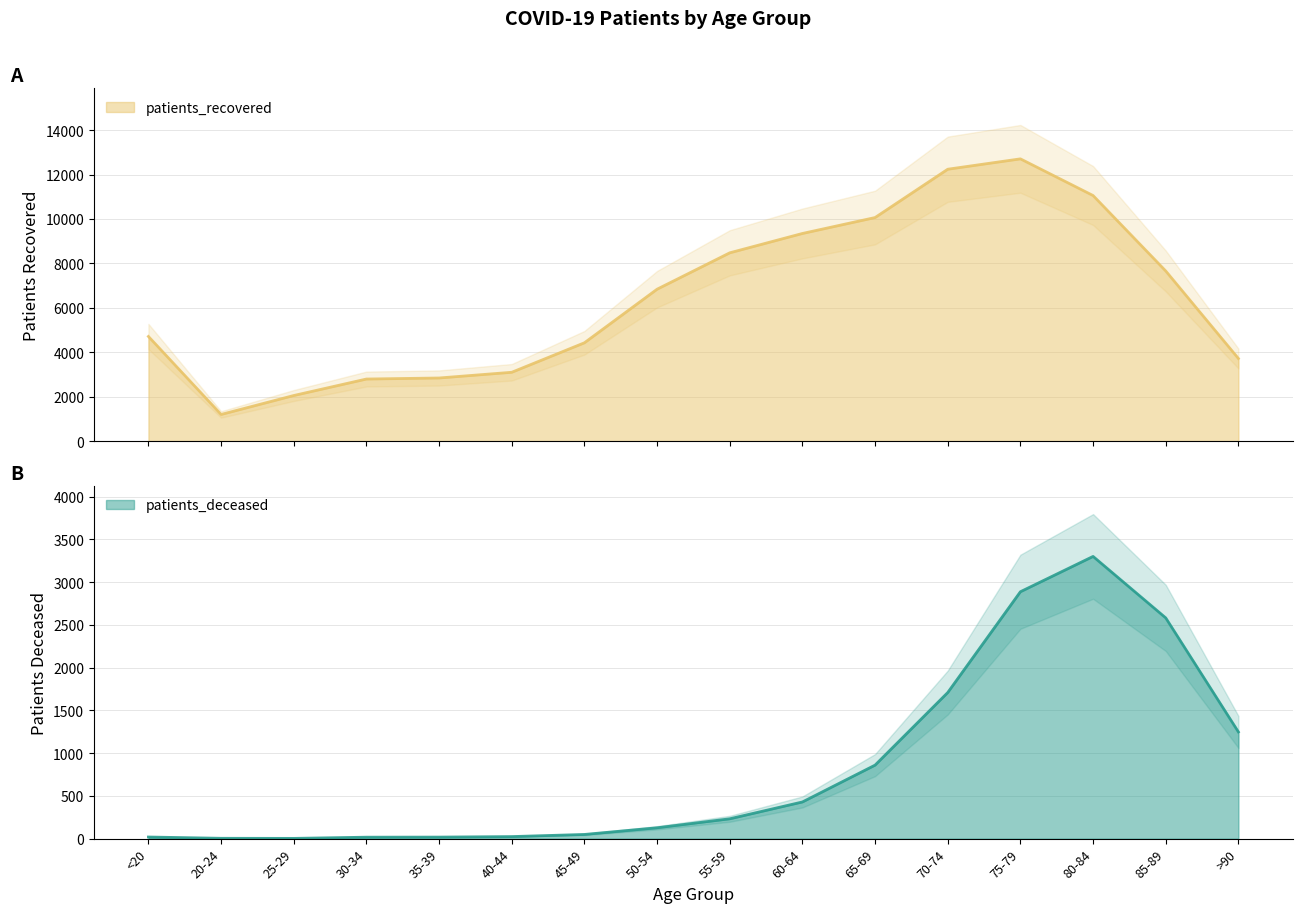

What position from the left is 70-74?

12